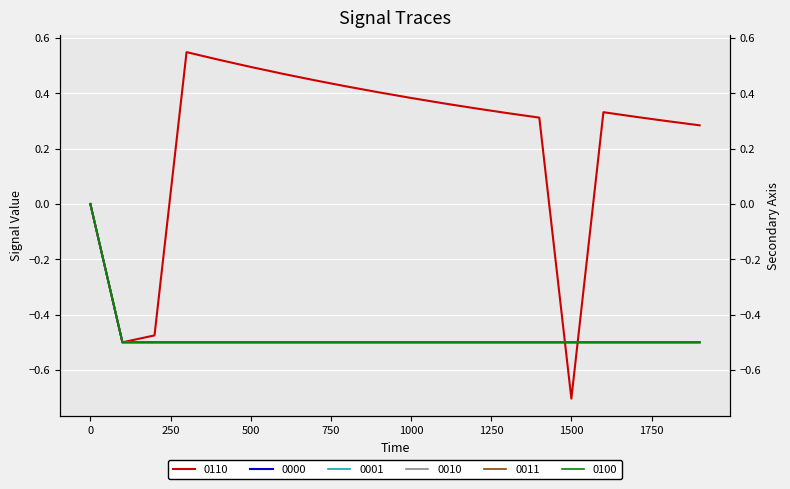

List the series in order of their peak value, lowest first.

0000, 0001, 0010, 0011, 0100, 0110